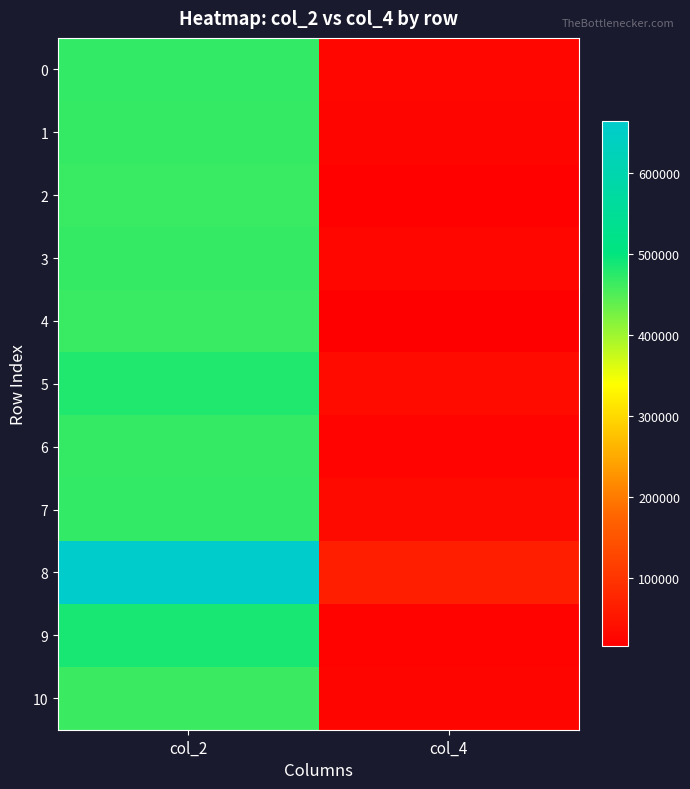

Between col_2 and col_4, which series saw the biggest shift?

8